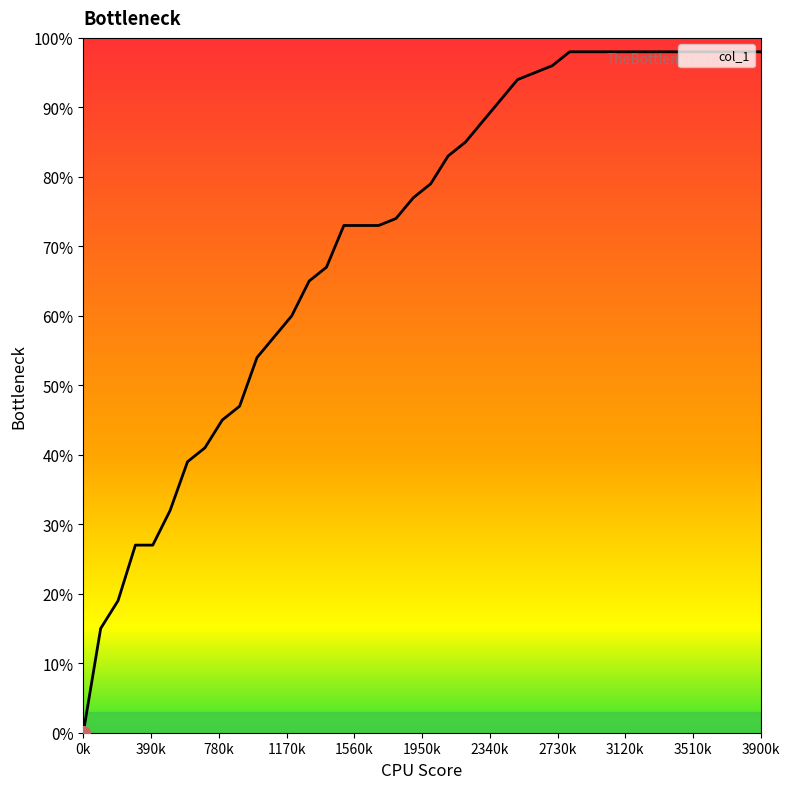

What is the change in value from 6 to 24?

+0.5